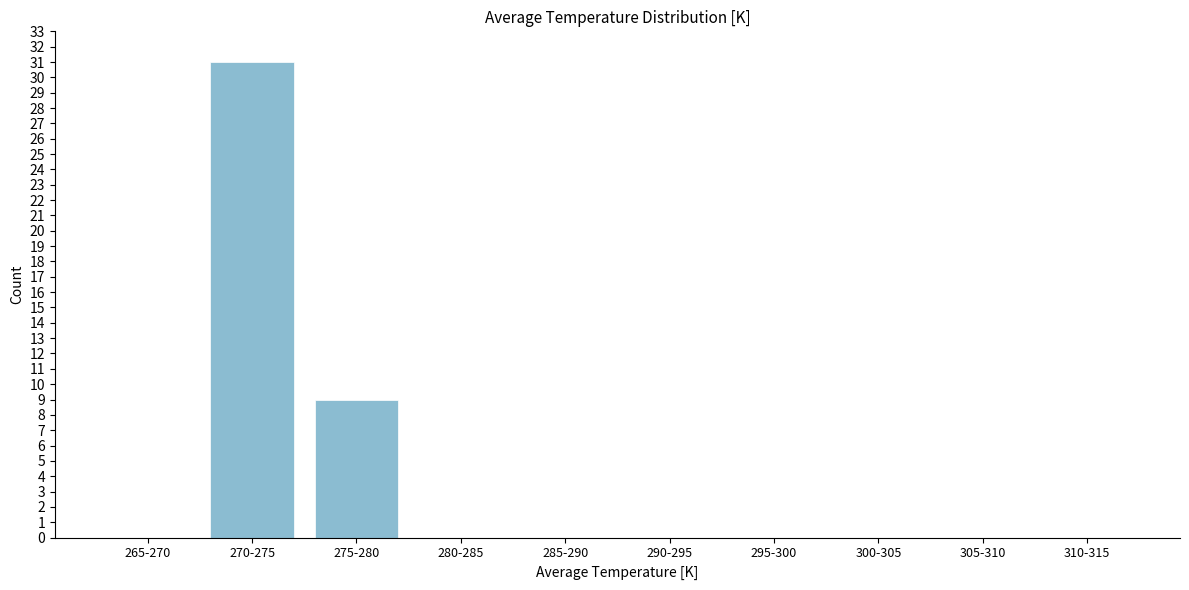

Reading right to left, extract all data points from this chart.

310-315=0	305-310=0	300-305=0	295-300=0	290-295=0	285-290=0	280-285=0	275-280=9	270-275=31	265-270=0